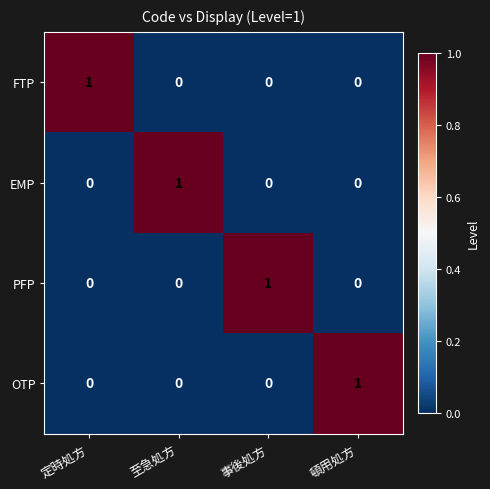

Count the EMP values in the range 0 to 1.

4